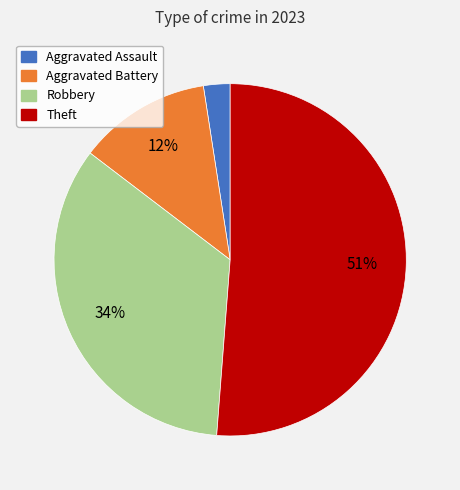

Do Theft and Aggravated Battery together represent more than half of the pie?

Yes